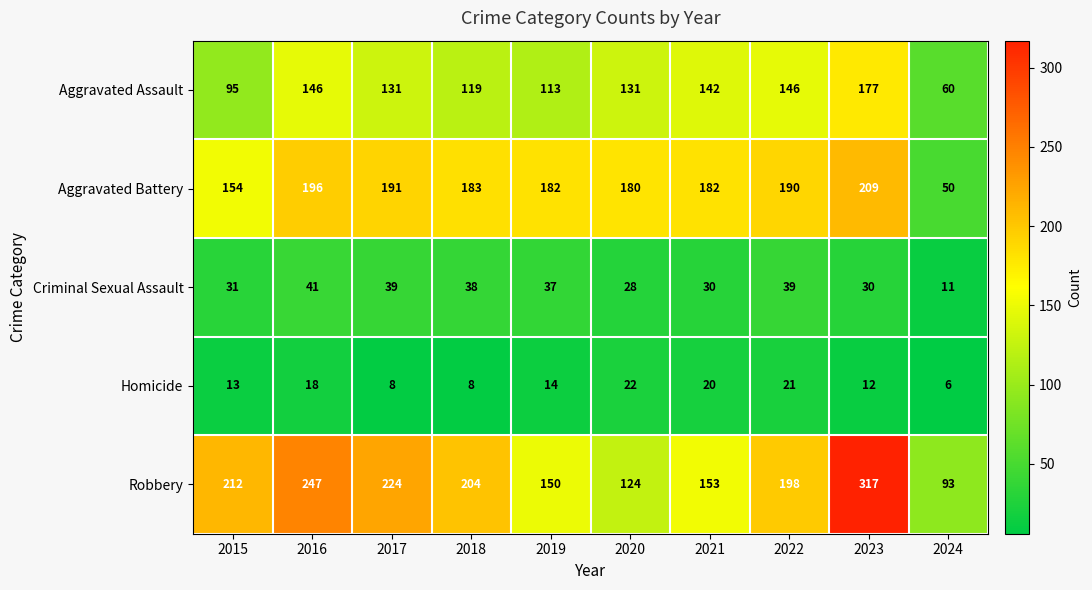

What is the sum of the Aggravated Battery values at 2017 and 2022?

381